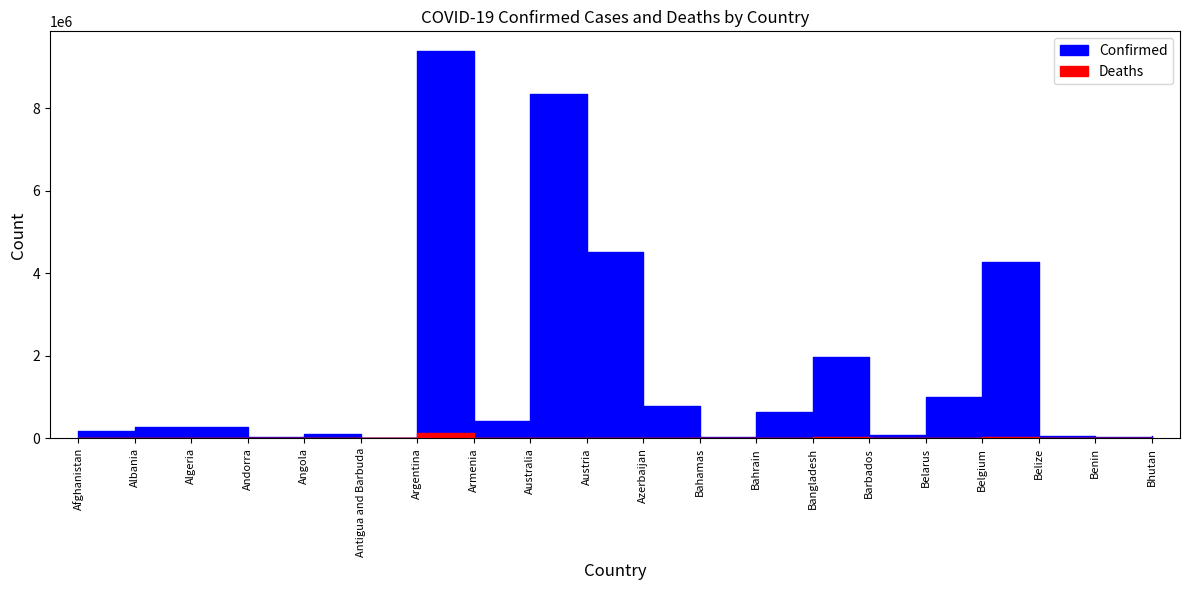

True or false: Deaths has a value of 324 at Barbados.

False